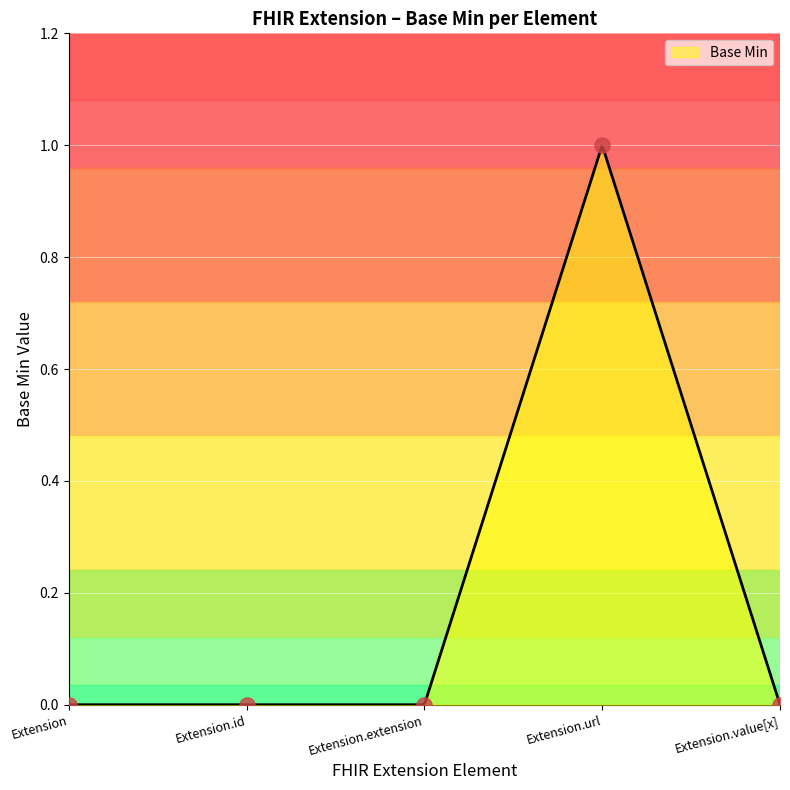

Between Extension and Extension.value[x], which is larger?

Extension